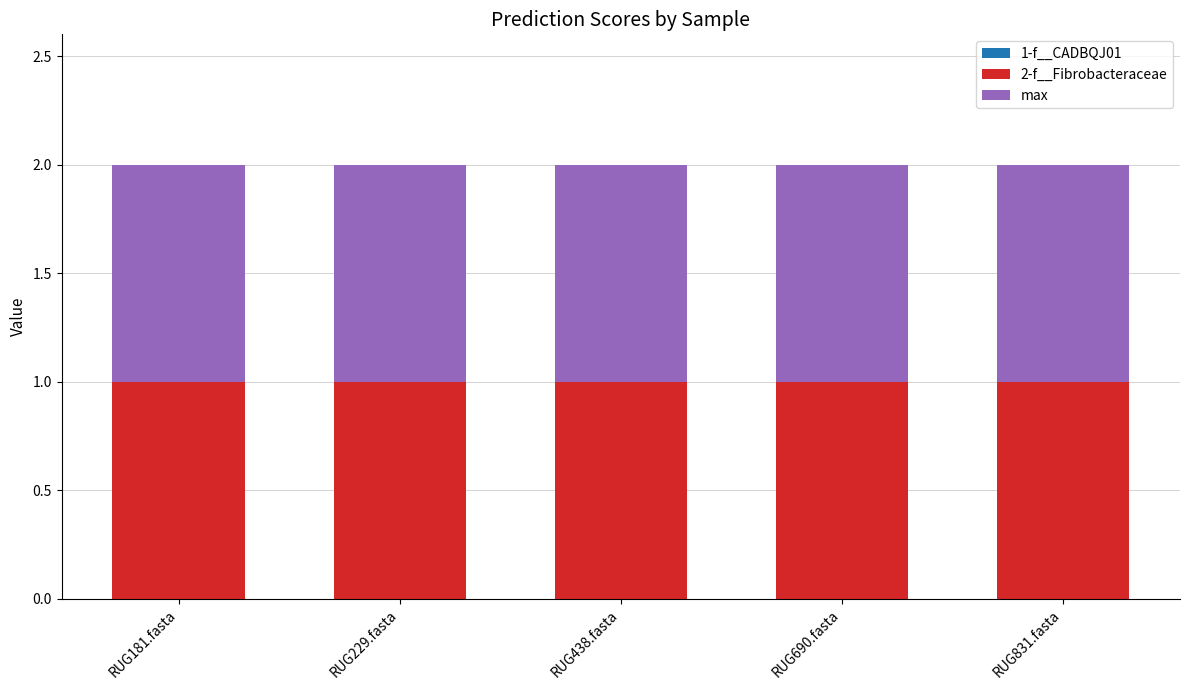

List the labels in order of max value, smallest first.

RUG181.fasta, RUG229.fasta, RUG438.fasta, RUG690.fasta, RUG831.fasta